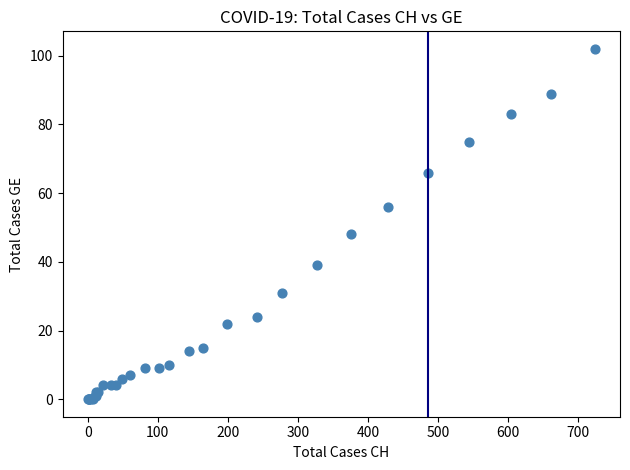

What Y value in the scatter plot is closest to 51?

48